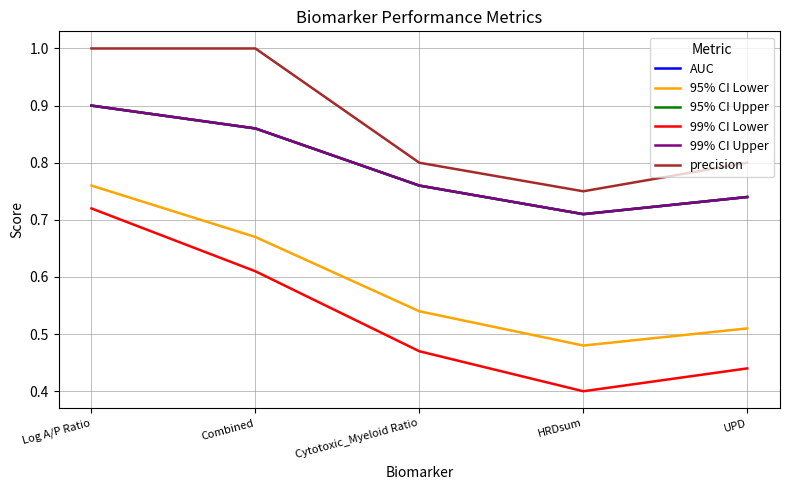

Reading left to right, list all the values displayed in this chart.

AUC: Log A/P Ratio=0.9	Combined=0.9	Cytotoxic_Myeloid Ratio=0.8	HRDsum=0.7	UPD=0.7
95% CI Lower: Log A/P Ratio=0.8	Combined=0.7	Cytotoxic_Myeloid Ratio=0.5	HRDsum=0.5	UPD=0.5
95% CI Upper: Log A/P Ratio=0.9	Combined=0.9	Cytotoxic_Myeloid Ratio=0.8	HRDsum=0.7	UPD=0.7
99% CI Lower: Log A/P Ratio=0.7	Combined=0.6	Cytotoxic_Myeloid Ratio=0.5	HRDsum=0.4	UPD=0.4
99% CI Upper: Log A/P Ratio=0.9	Combined=0.9	Cytotoxic_Myeloid Ratio=0.8	HRDsum=0.7	UPD=0.7
precision: Log A/P Ratio=1.0	Combined=1.0	Cytotoxic_Myeloid Ratio=0.8	HRDsum=0.8	UPD=0.8